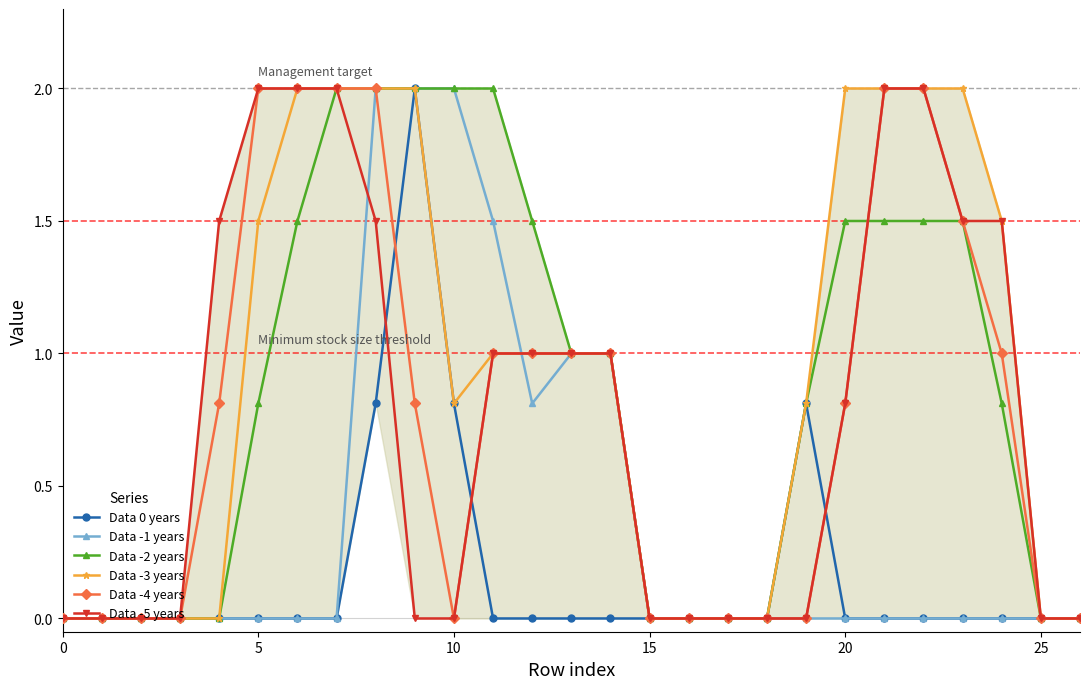

How many lines are shown in the chart?

6